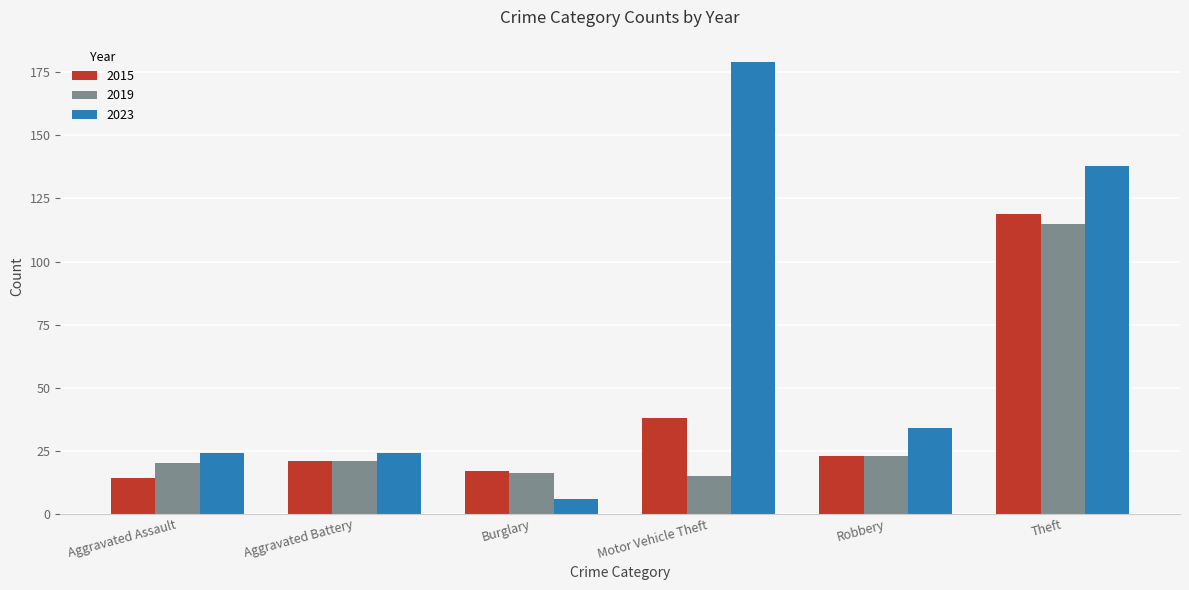

How many data points in 2023 are less than 34?

3